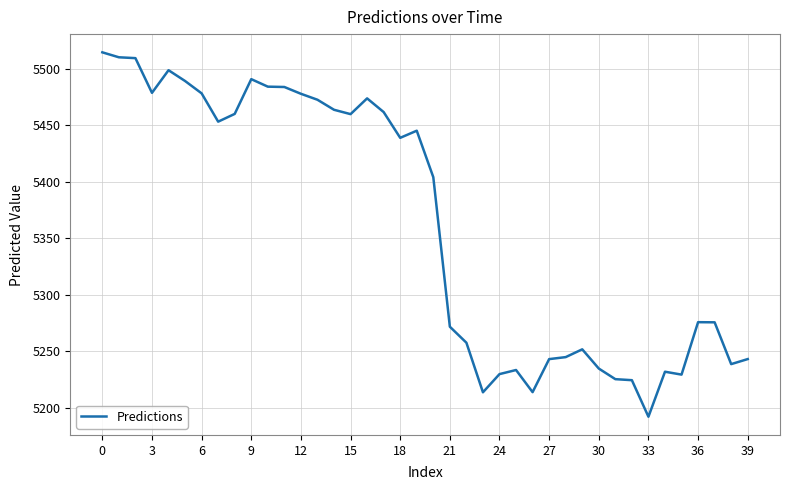

Count the number of categories in the chart.

40